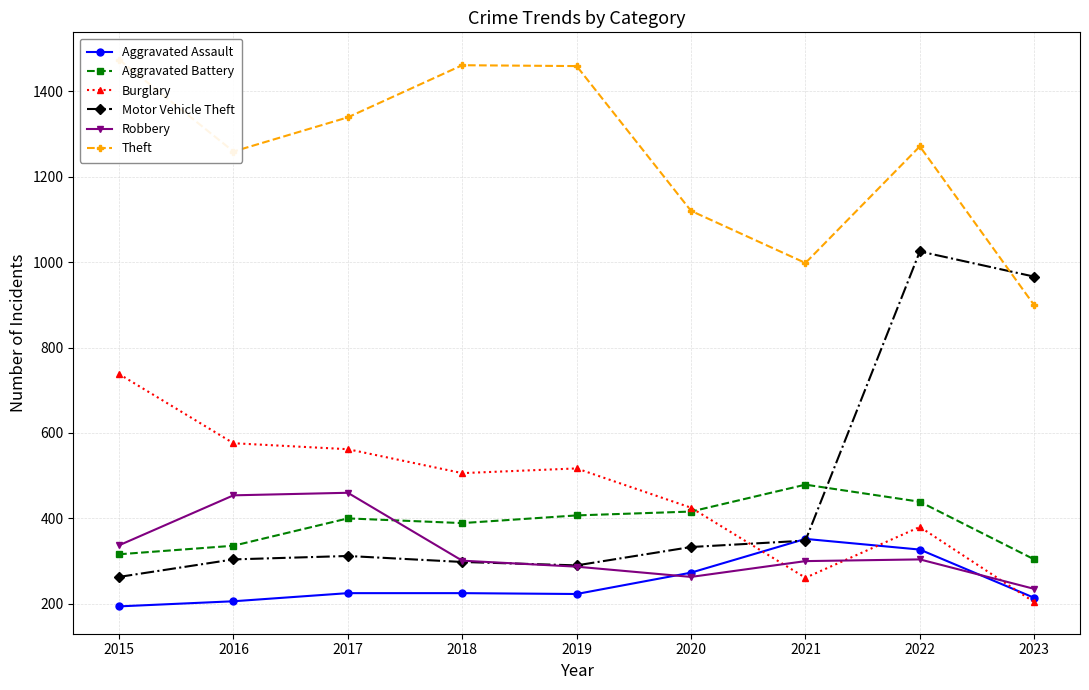

Where is the first local minimum for Aggravated Assault?

2019